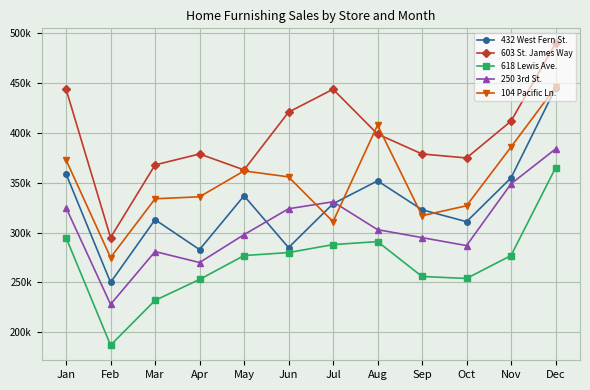

Which series changed the most between Jul and Sep?

603 St. James Way